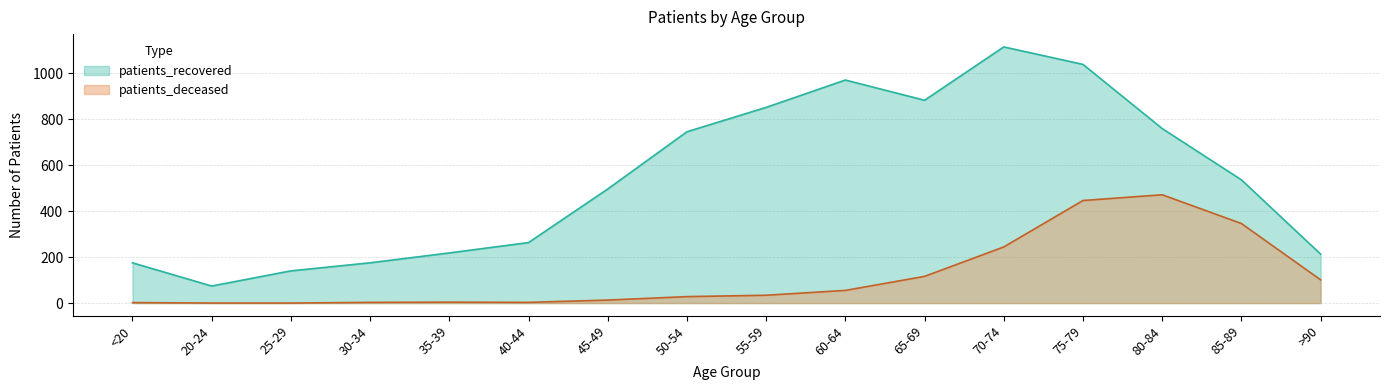

Which series changed the most between 20-24 and 75-79?

patients_recovered